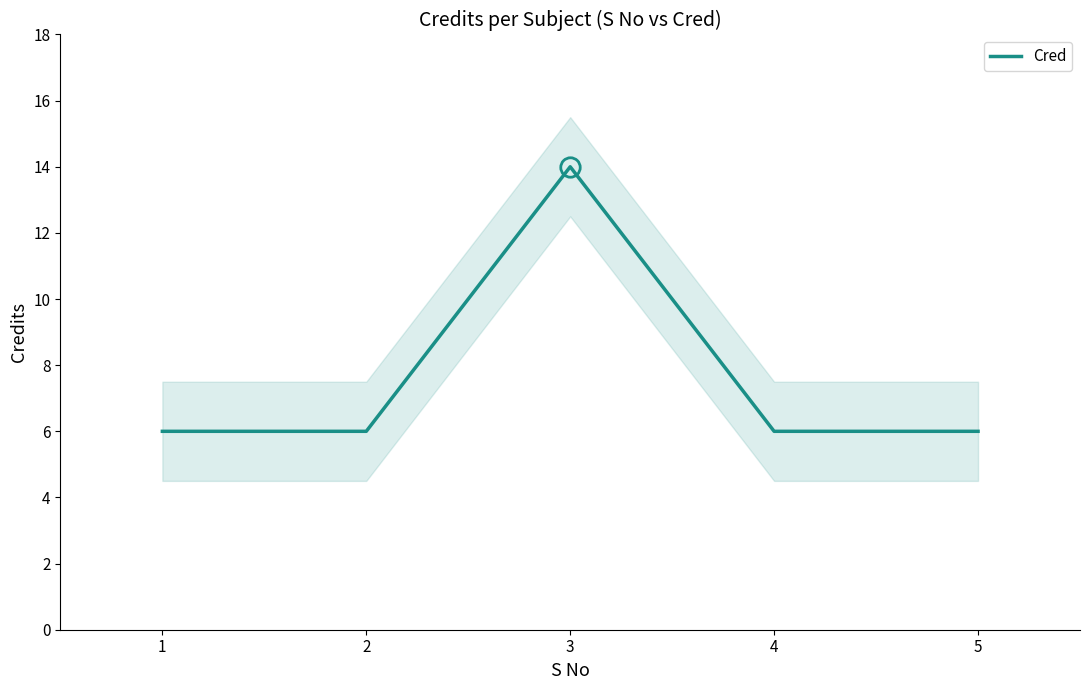

Is it true that the value at 1 is 9?

False